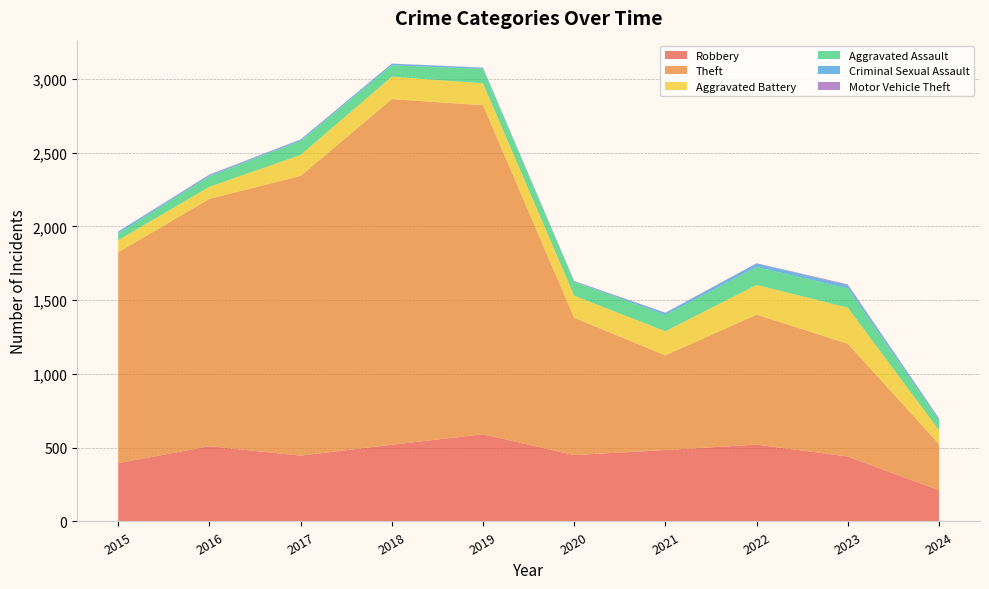

Reading right to left, list all the values displayed in this chart.

Robbery: 2024=211	2023=440	2022=521	2021=484	2020=450	2019=591	2018=520	2017=446	2016=510	2015=395
Theft: 2024=314	2023=765	2022=880	2021=642	2020=930	2019=2230	2018=2342	2017=1896	2016=1676	2015=1429
Aggravated Battery: 2024=94	2023=244	2022=202	2021=163	2020=150	2019=148	2018=152	2017=142	2016=82	2015=82
Aggravated Assault: 2024=66	2023=130	2022=121	2021=110	2020=94	2019=98	2018=77	2017=95	2016=71	2015=46
Criminal Sexual Assault: 2024=13	2023=22	2022=24	2021=14	2020=3	2019=8	2018=11	2017=8	2016=8	2015=12
Motor Vehicle Theft: 2024=2	2023=6	2022=2	2021=2	2020=3	2019=1	2018=1	2017=2	2016=4	2015=1